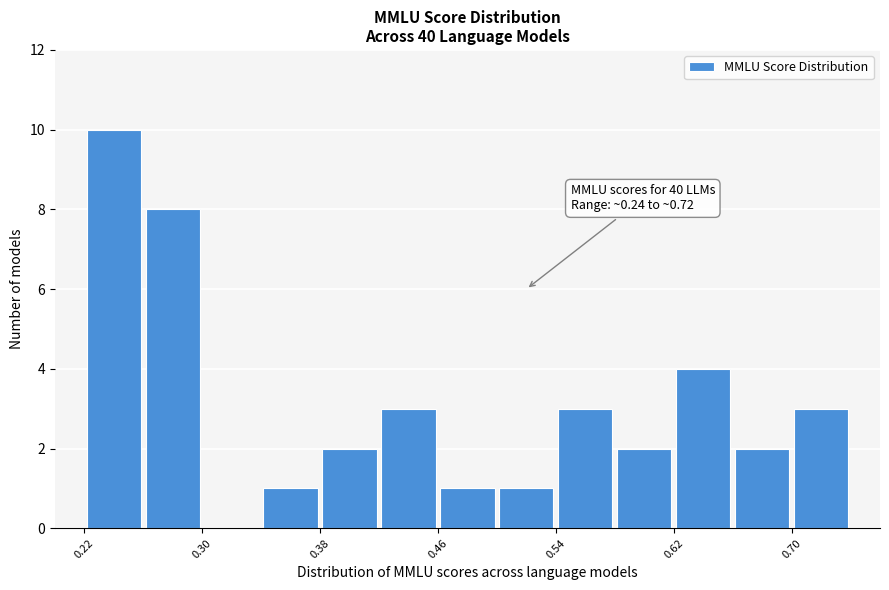

Over which range of the x-axis is the bar tallest?

0.22 to 0.26